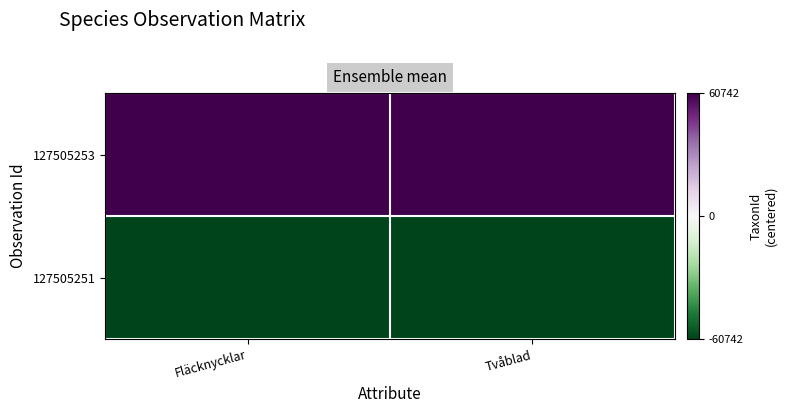

At which category is the sum across all series the highest?

Tvåblad